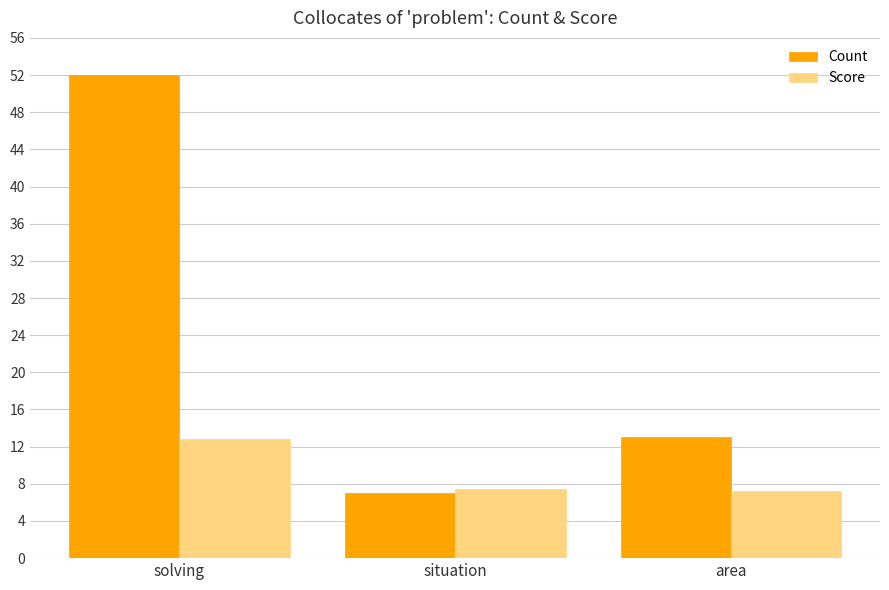

List the labels in order of Count value, smallest first.

situation, area, solving